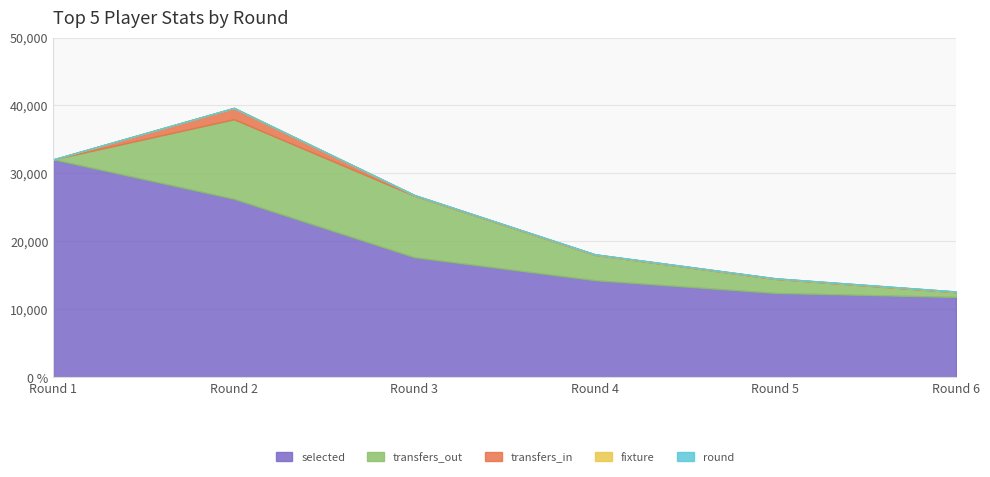

At which category does transfers_in reach its first local peak?

Round 2